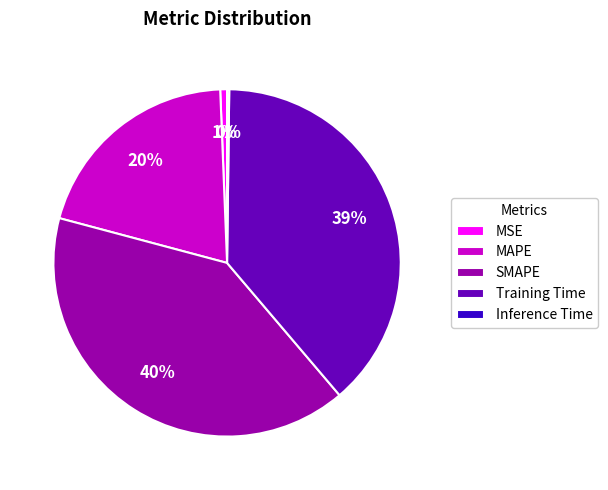

What is the largest slice in the pie chart?

SMAPE